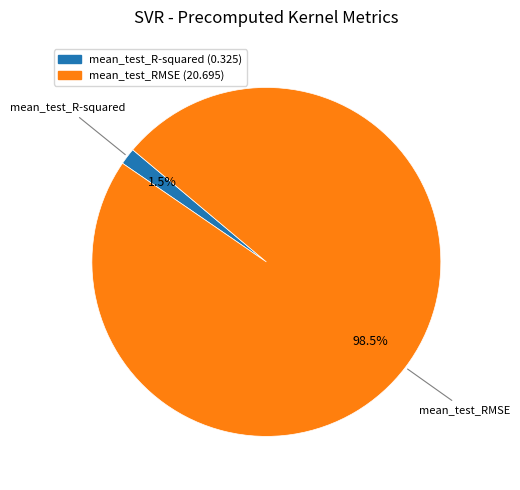

Does mean_test_RMSE represent more than half of the total?

Yes